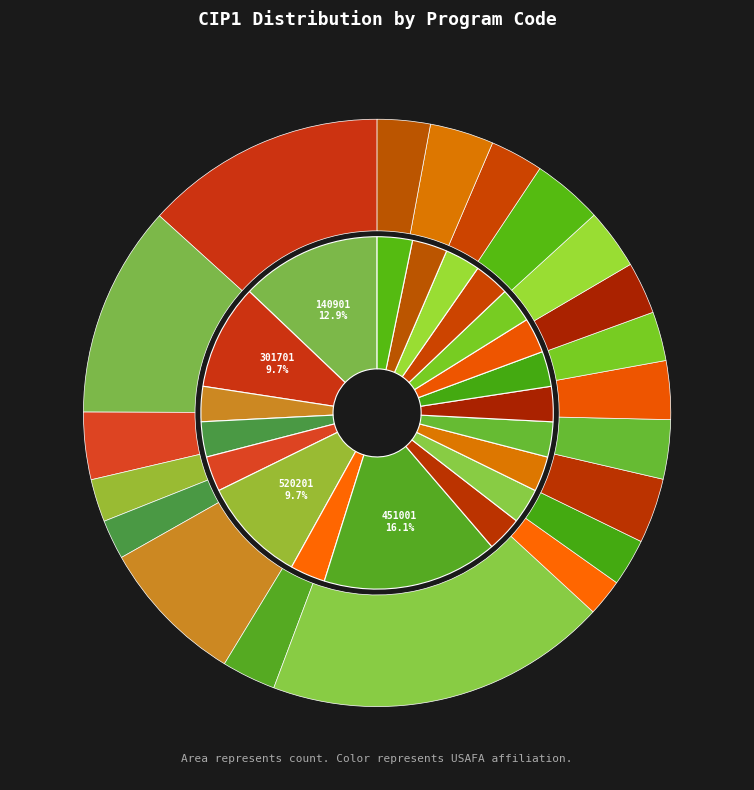

To the nearest percent, what portion does 141001 represent?

2%